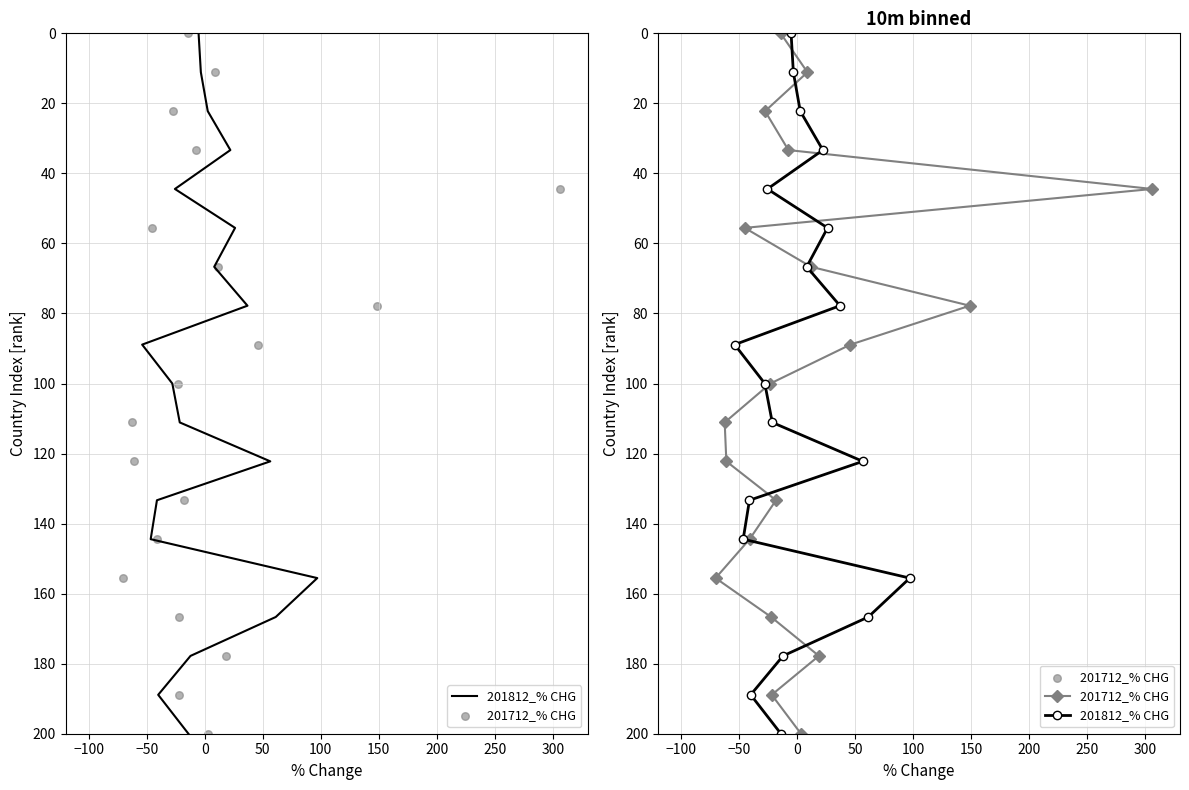

Which series has the largest total across all categories?

201812_% CHG